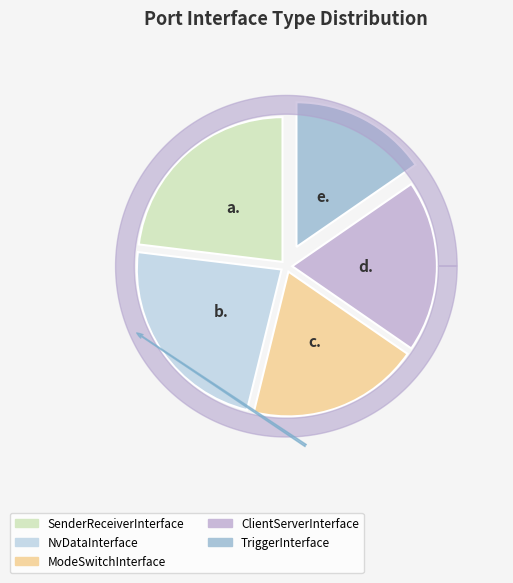

What is the ratio of the value at ClientServerInterface to the value at NvDataInterface?

0.8